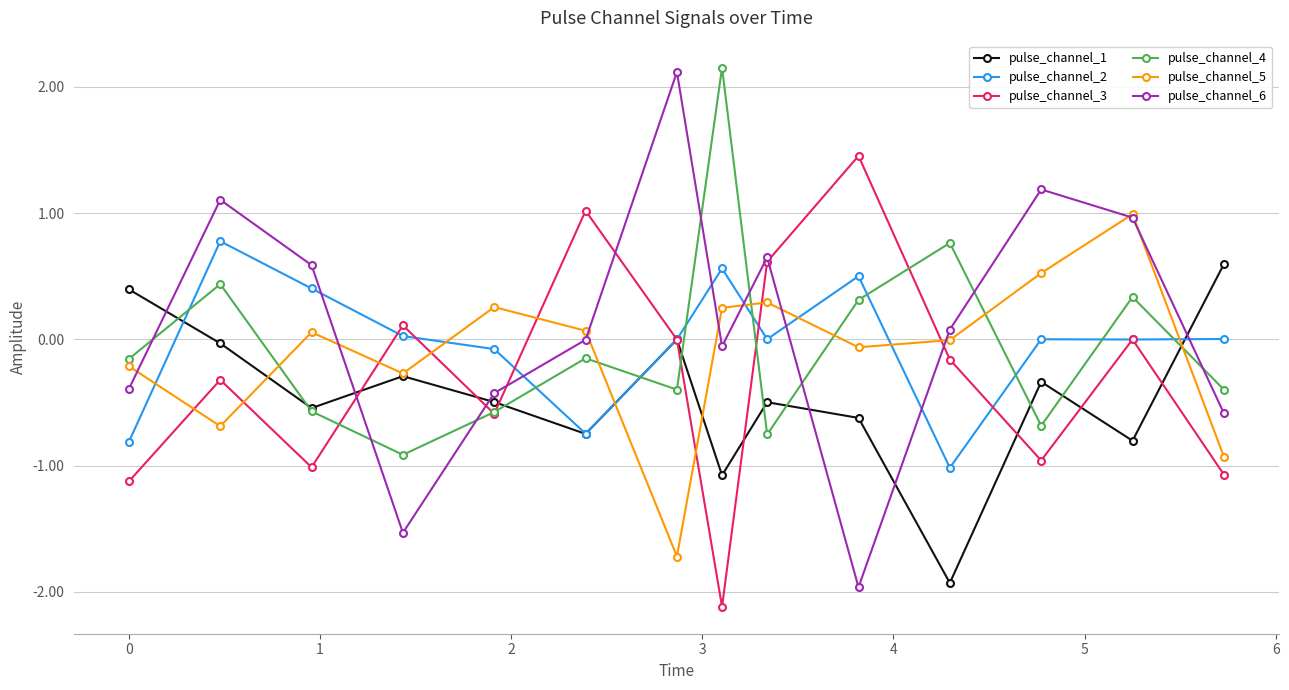

How many series are shown in this chart?

6